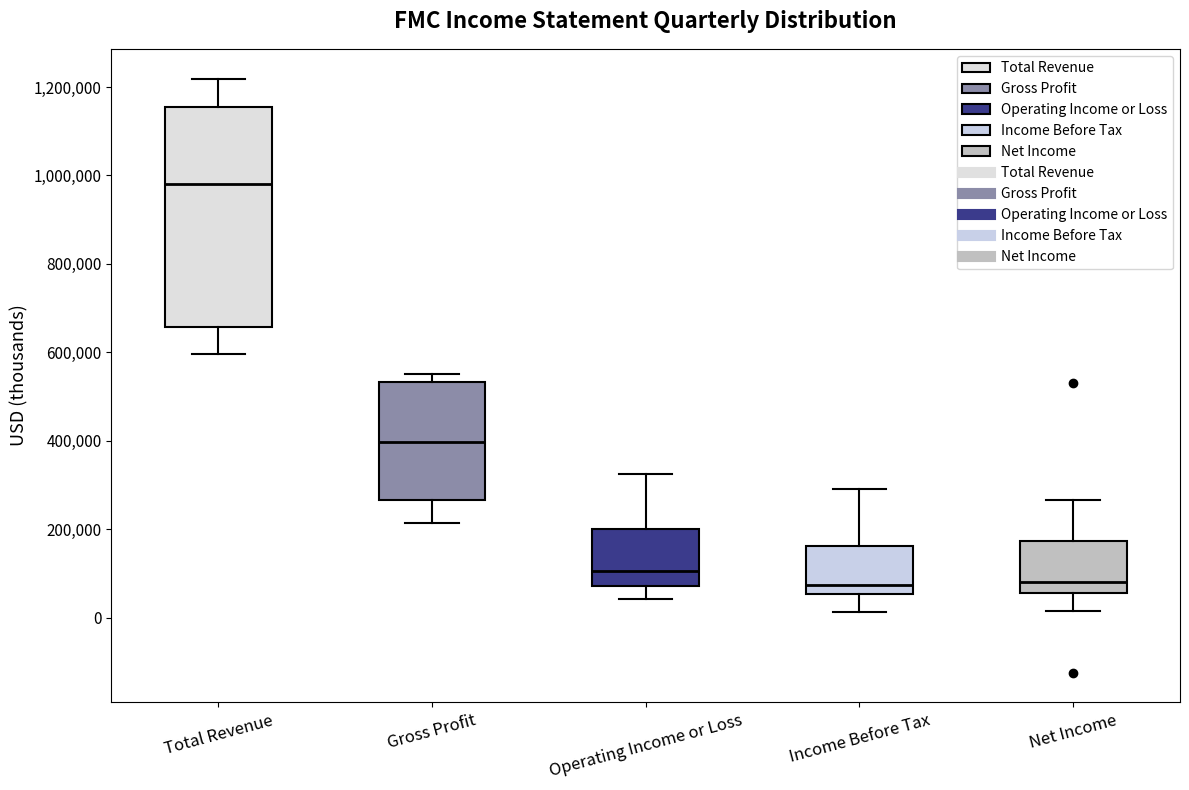

Where does the lower whisker of the box for Operating Income or Loss end on the y-axis? The values are not printed on the chart, so give them approximately, as read against the axis.

40000